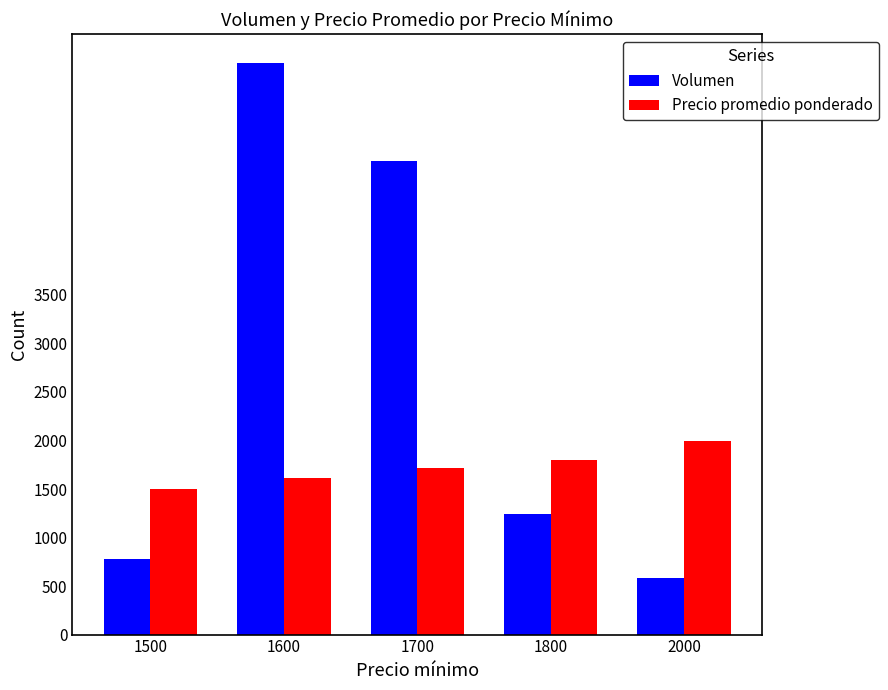

How many data points in Volumen are less than 1244?

2